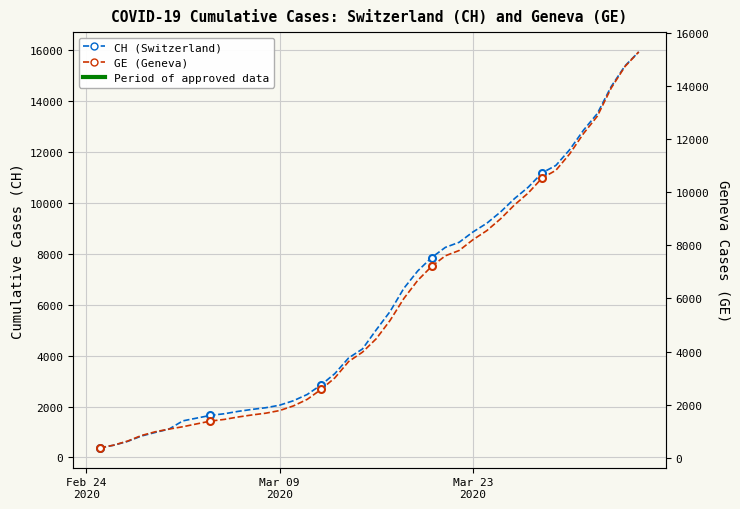

True or false: GE (Geneva) and CH (Switzerland) cross at least once.

False